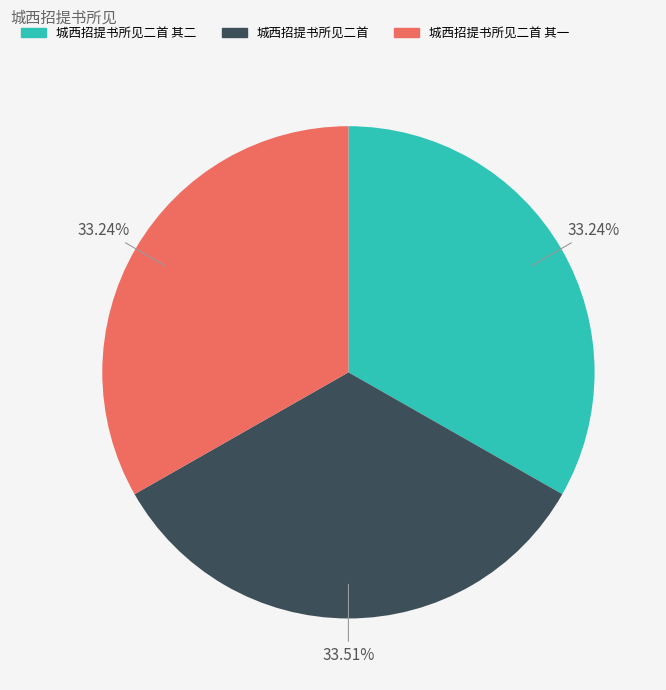

Approximately how many times larger is the value at 城西招提书所见二首 其二 compared to 城西招提书所见二首?

1.0